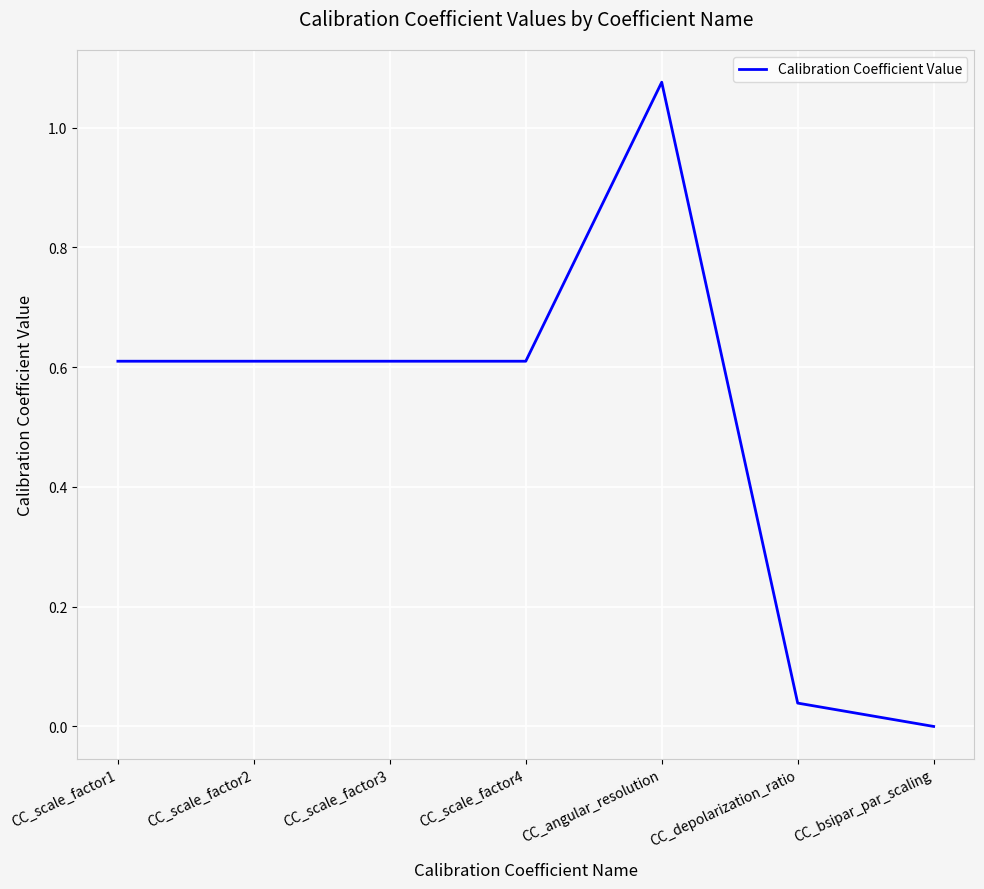

What is the change in value from CC_scale_factor3 to CC_bsipar_par_scaling?

-0.6